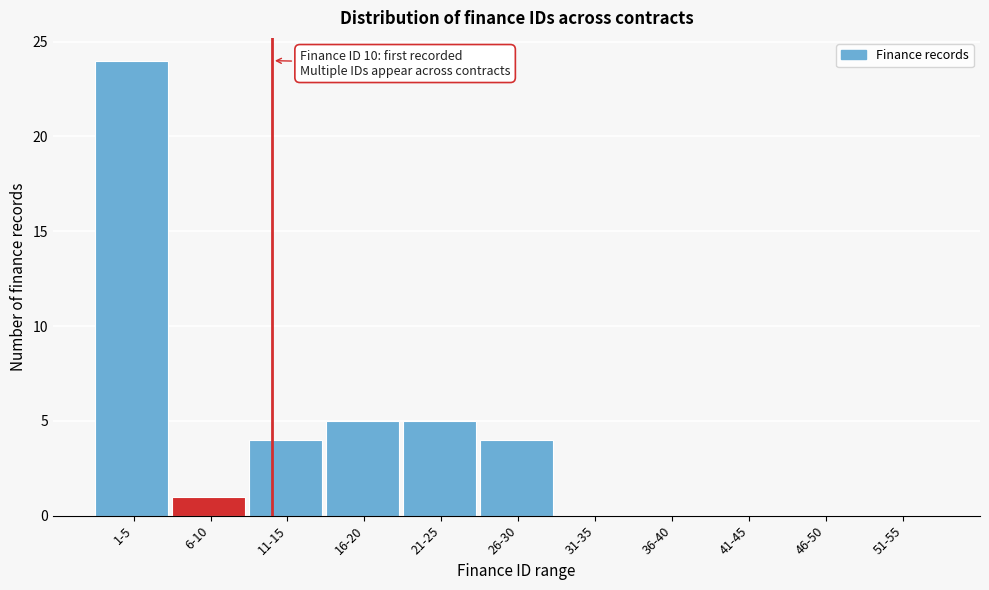

Reading left to right, transcribe all the data shown in this chart.

1-5=24	6-10=1	11-15=4	16-20=5	21-25=5	26-30=4	31-35=0	36-40=0	41-45=0	46-50=0	51-55=0